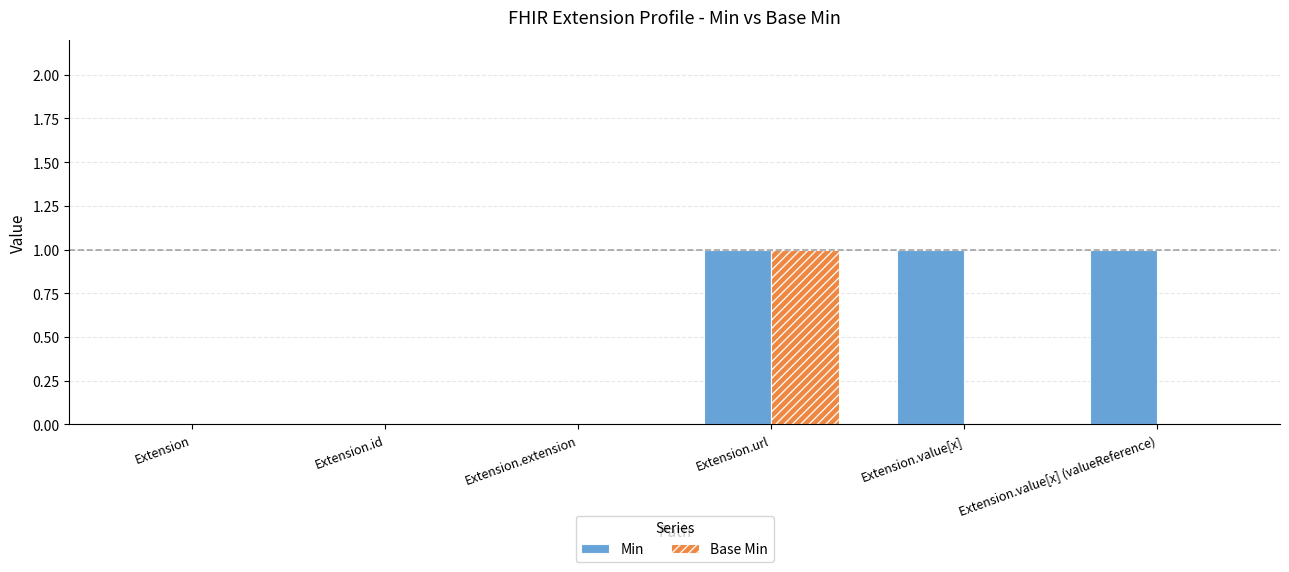

Reading left to right, extract all data points from this chart.

Min: Extension=0	Extension.id=0	Extension.extension=0	Extension.url=1	Extension.value[x]=1	Extension.value[x] (valueReference)=1
Base Min: Extension=0	Extension.id=0	Extension.extension=0	Extension.url=1	Extension.value[x]=0	Extension.value[x] (valueReference)=0